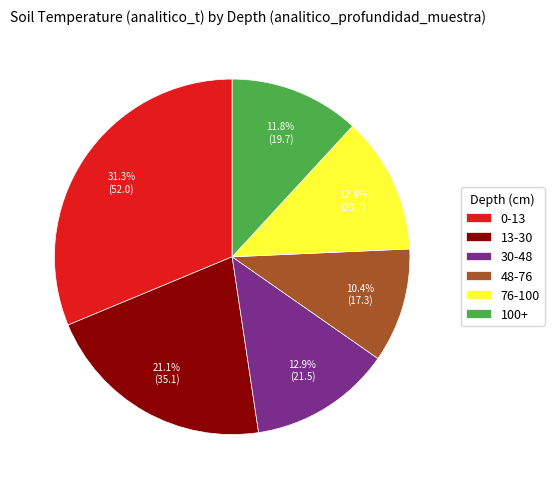

Approximately how many times larger is the value at 30-48 compared to 13-30?

0.6